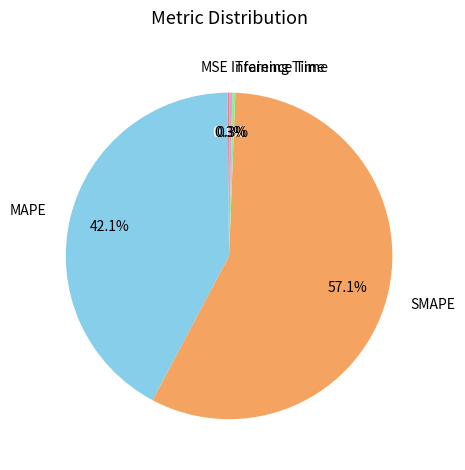

What portion of the pie excludes Training Time?

99.7%